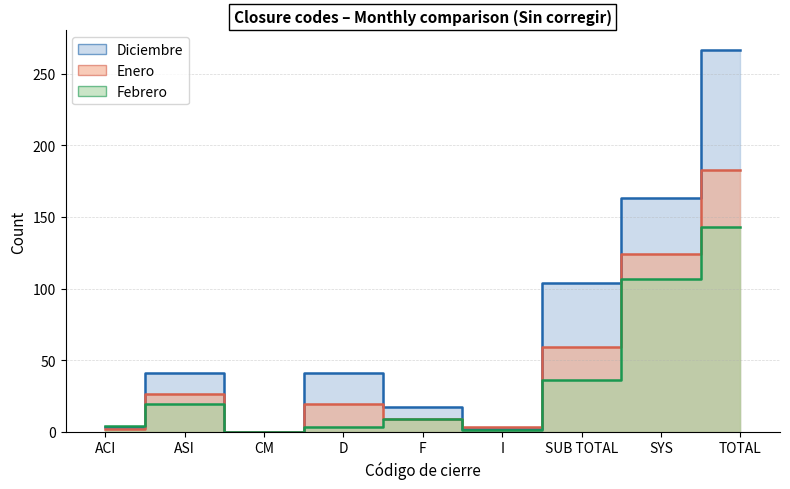

What is the value of the Febrero point at the 6th from the left?

1